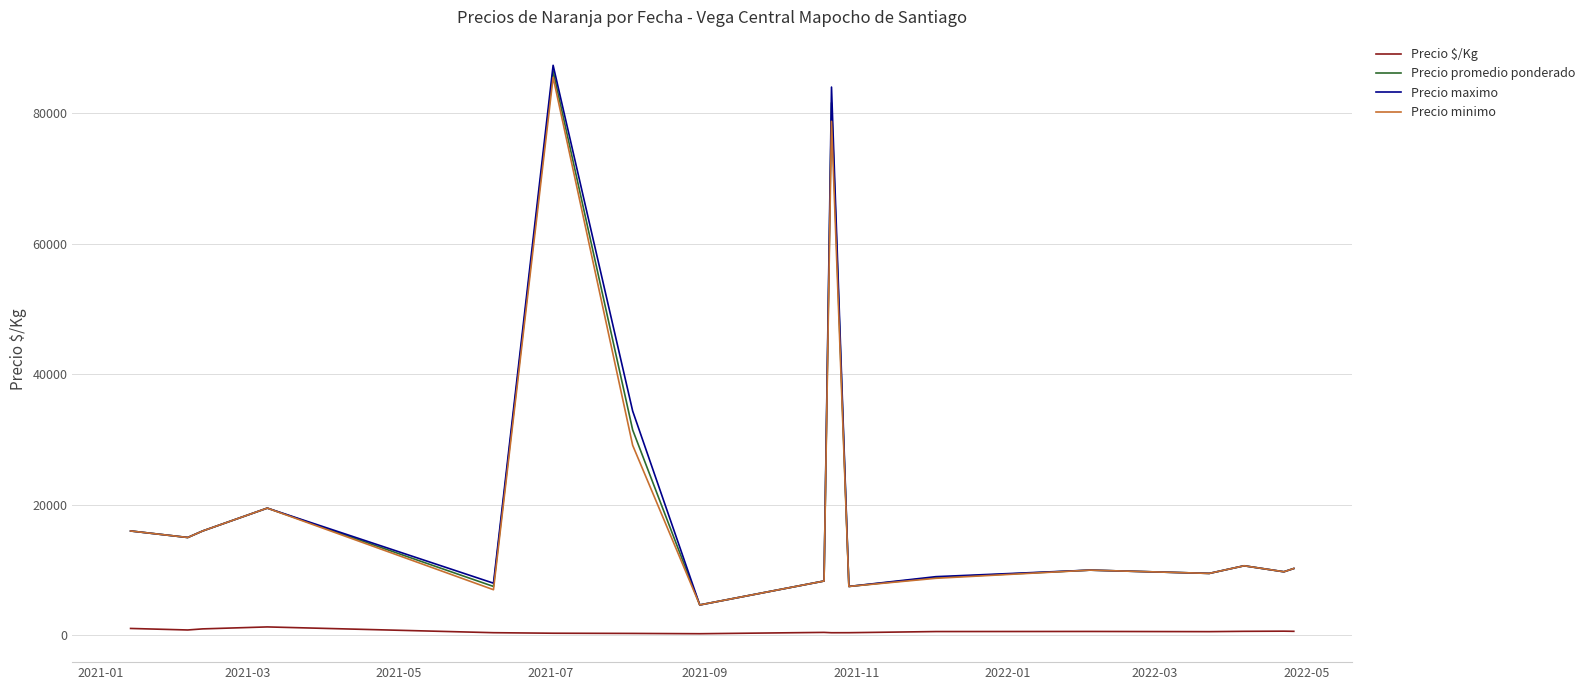

Does the chart have visible grid lines?

Yes